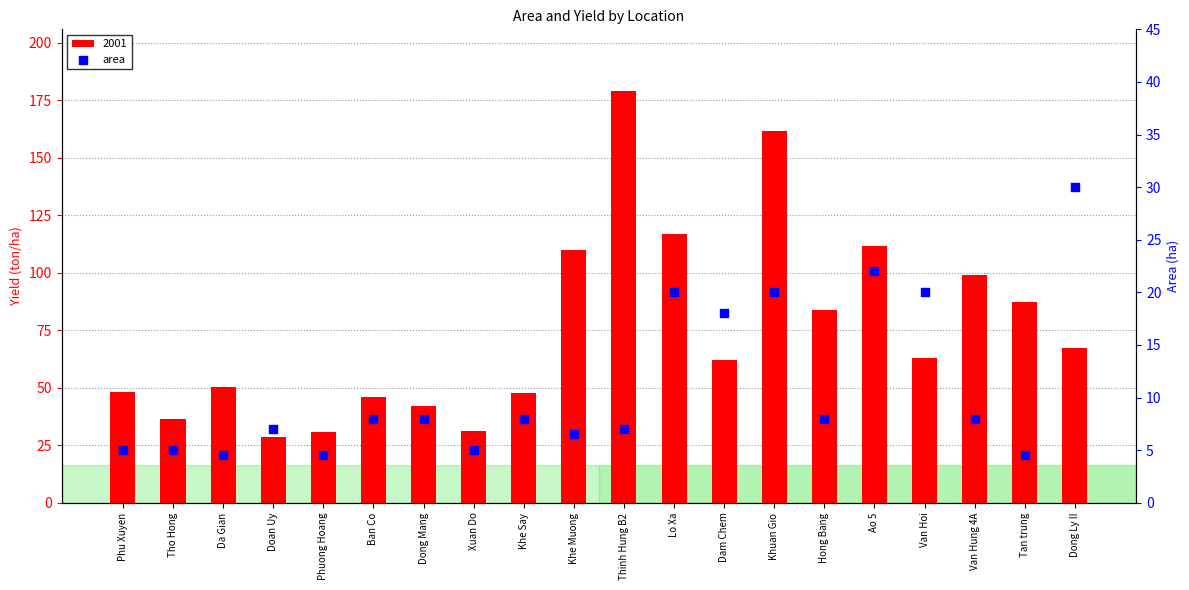

Between Khe Muong and Phuong Hoang, which is larger?

Khe Muong